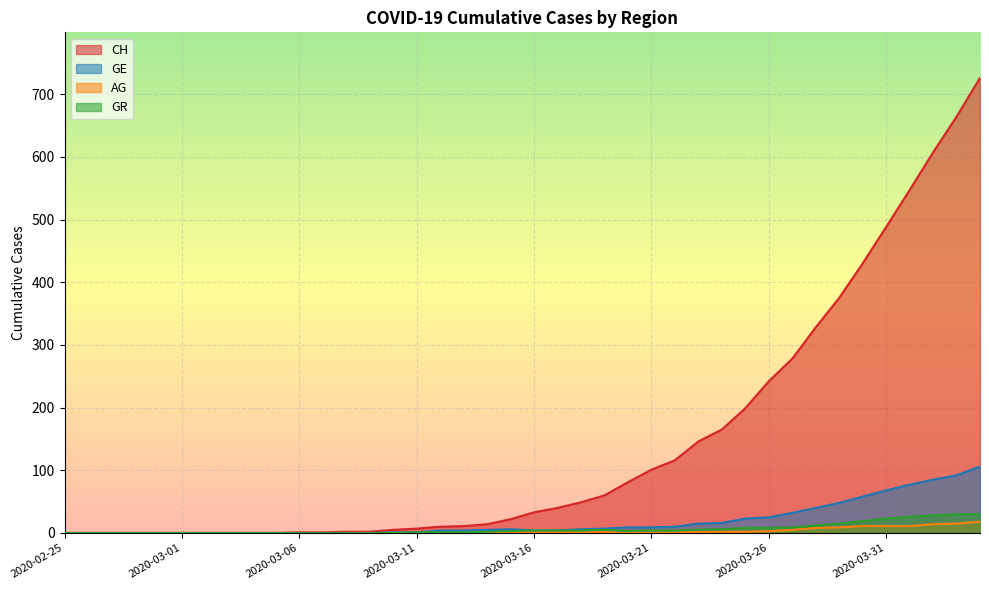

How many lines are shown in the chart?

4